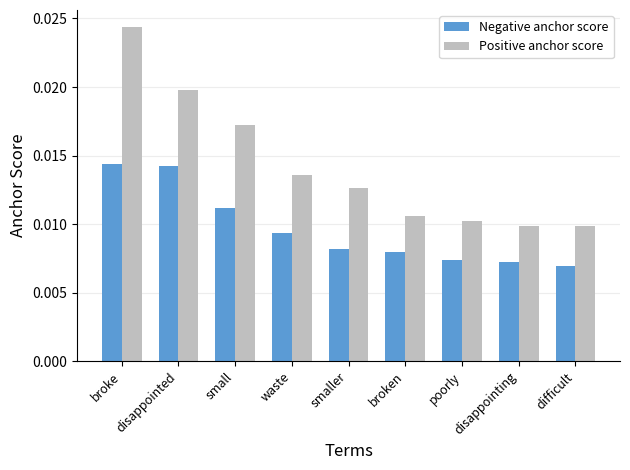

List the series in order of their peak value, highest first.

Positive anchor score, Negative anchor score